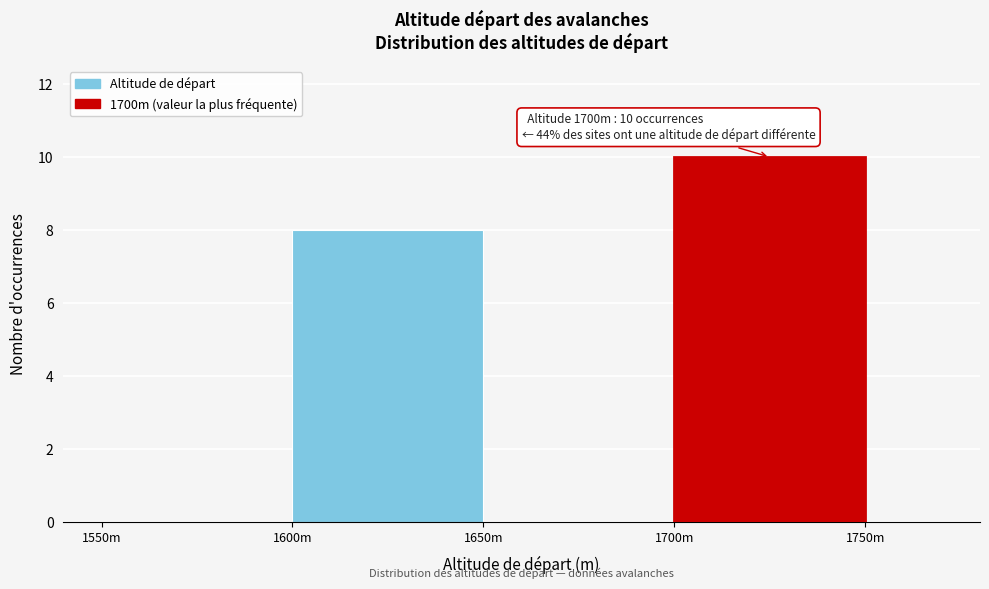

Reading left to right, transcribe all the data shown in this chart.

1550m=0	1600m=8	1650m=0	1700m=10